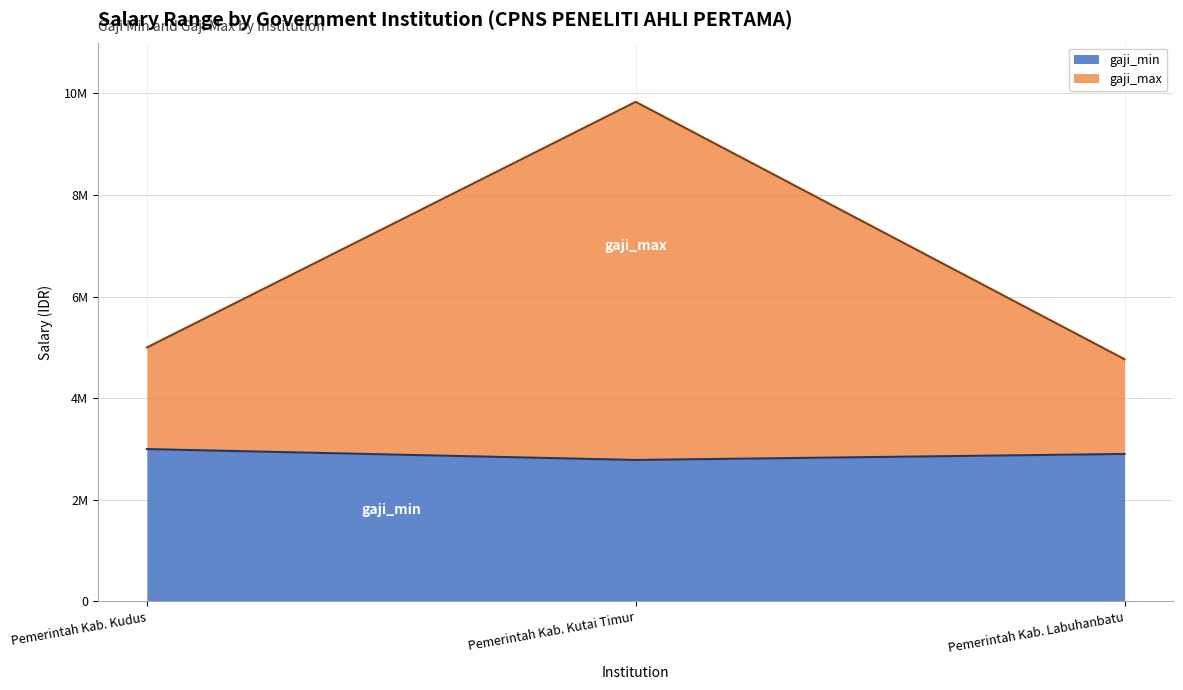

True or false: gaji_min has a value of 3977452 at Pemerintah Kab. Labuhanbatu.

False